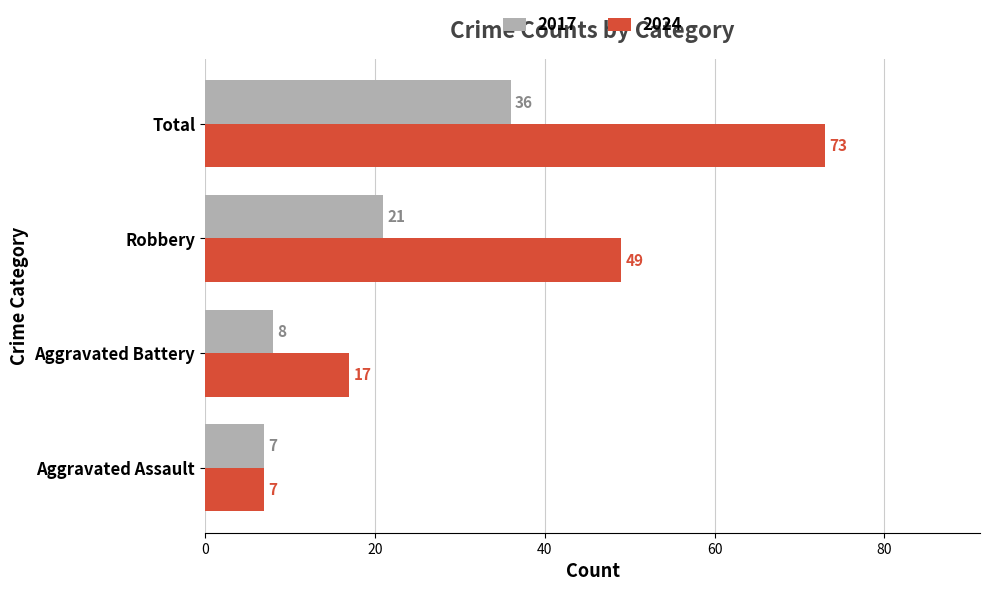

True or false: 2017 has a value of 13 at Aggravated Battery.

False